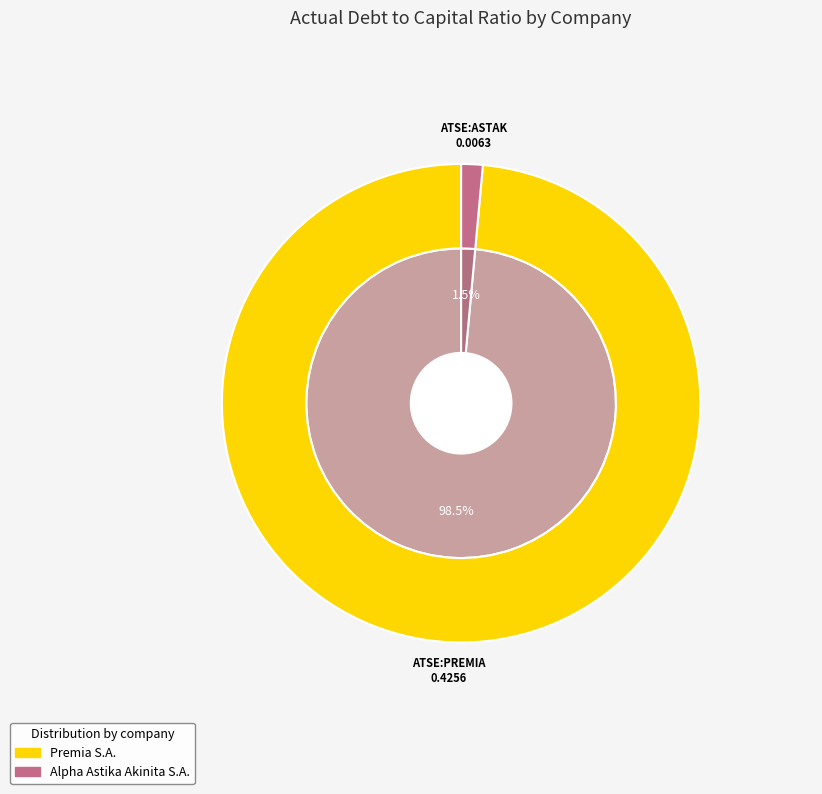

To the nearest percent, what is the difference between the largest and smallest slice percentages?

97%